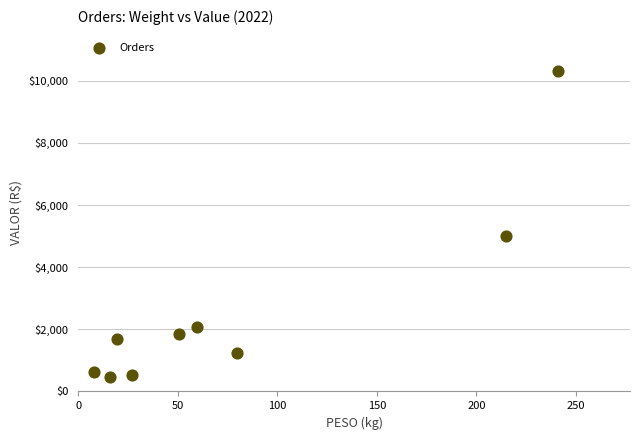

What is the range of X values (max minus min)?

233.1